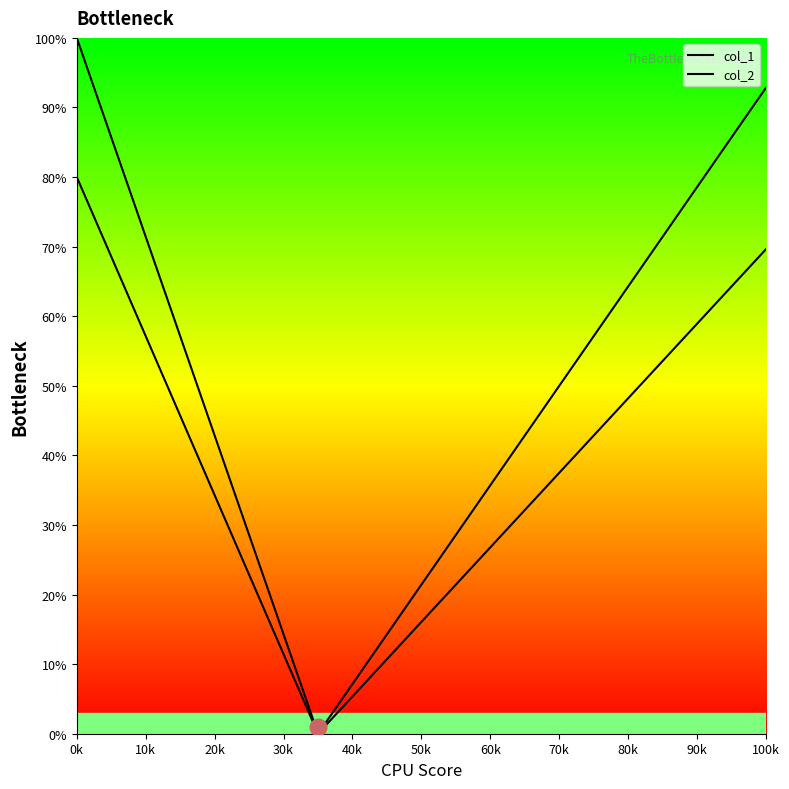

What is the lowest value of the col_1 series?

1.0